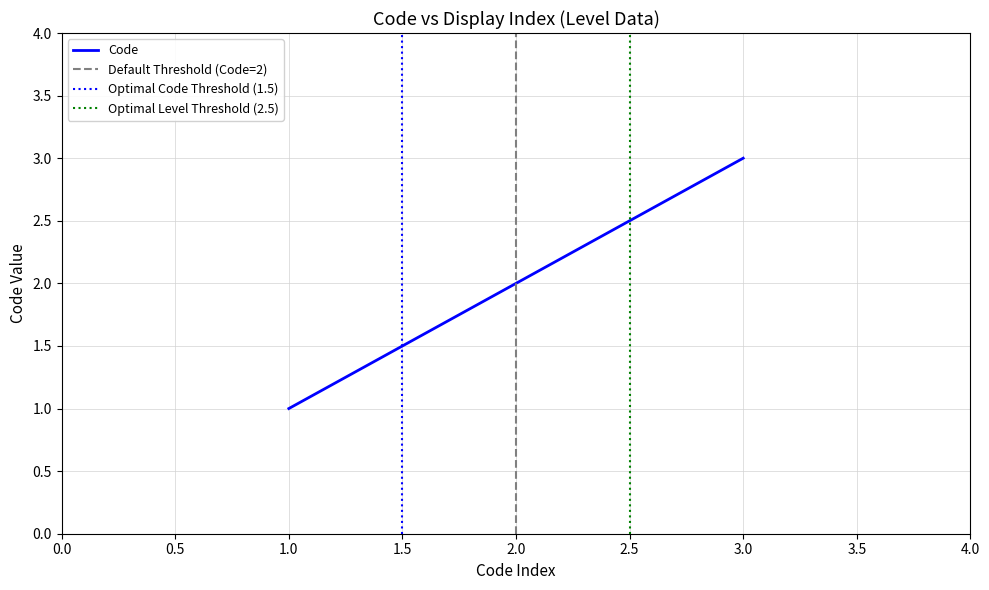

What is the highest value of the Code series?

3